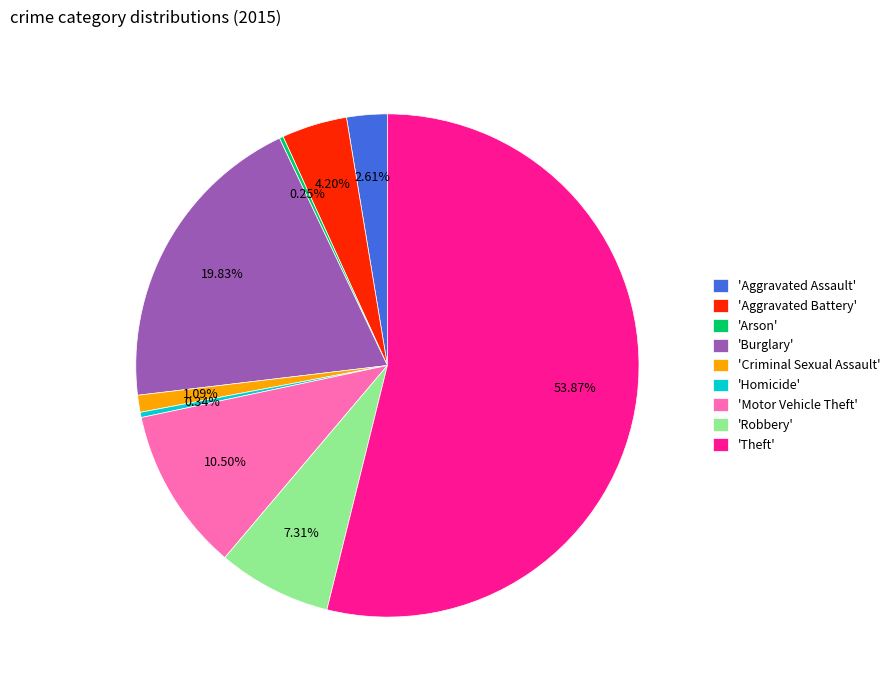

Is the sum of 'Aggravated Battery' and 'Robbery' greater than half?

No